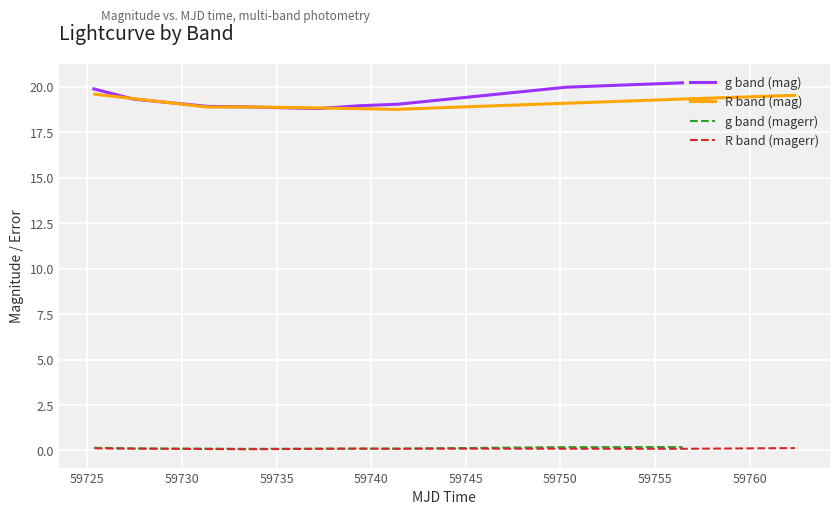

Does the chart display data point markers on the line(s)?

No